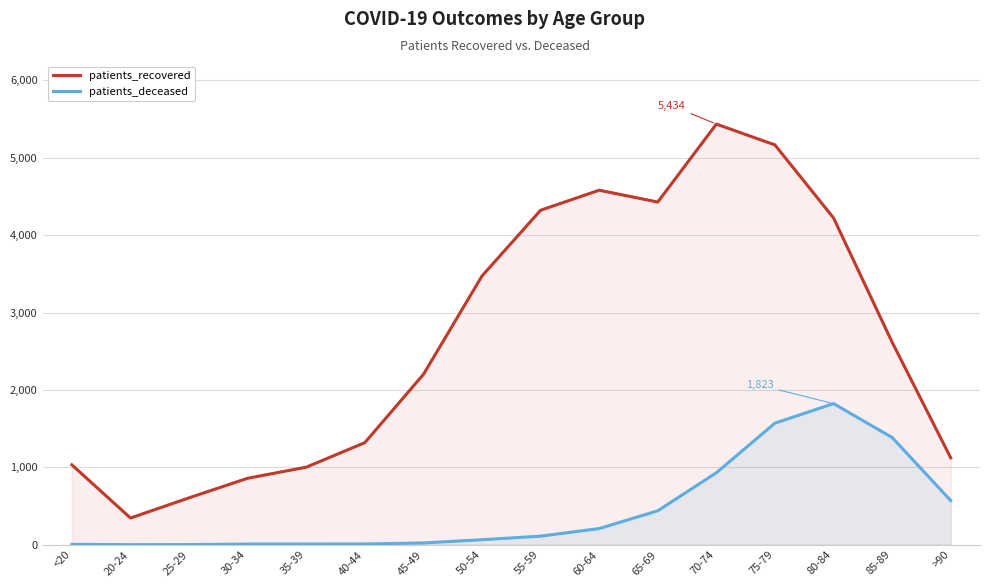

Rank the series by their maximum value, from lowest to highest.

patients_deceased, patients_recovered